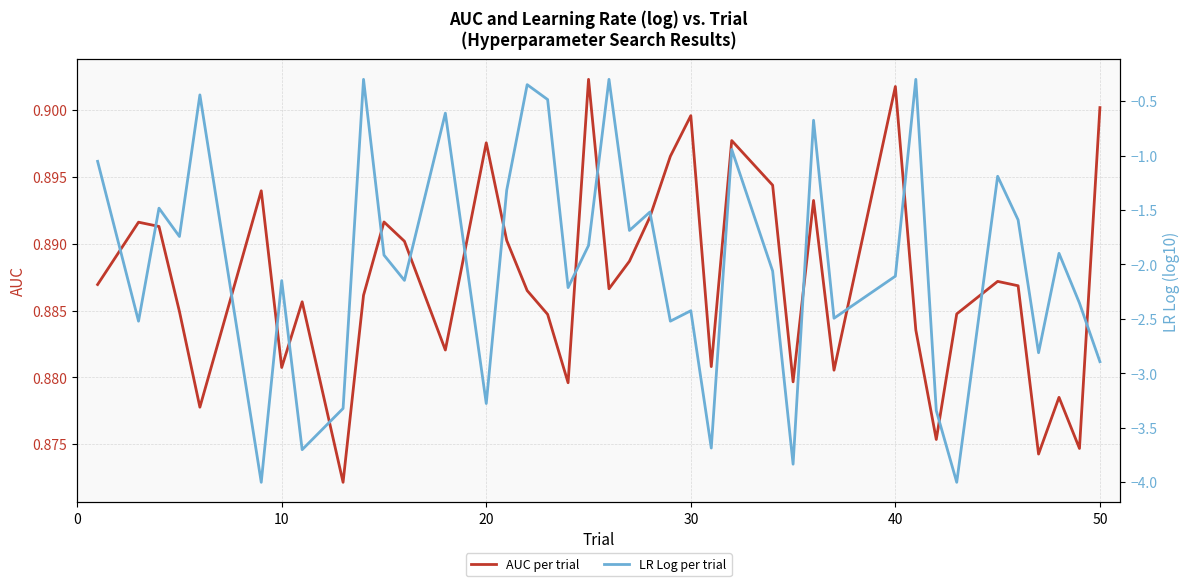

The value of LR Log per trial at 16 is -0.3. True or false?

False